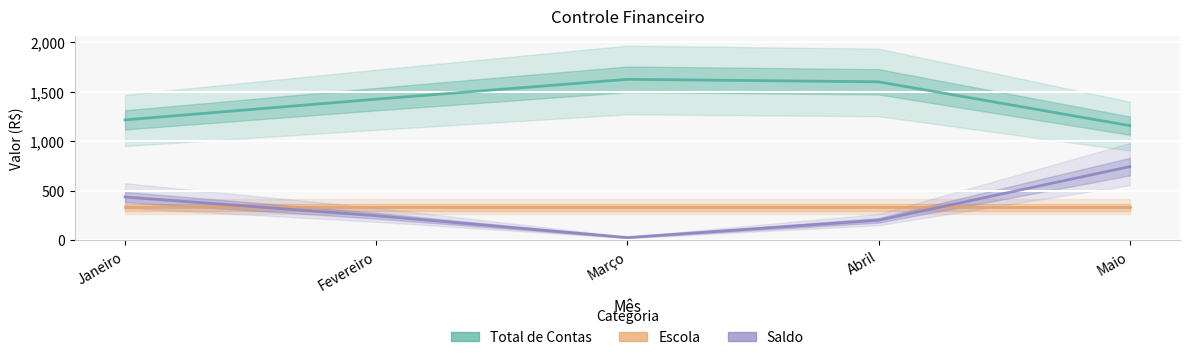

What is the difference between the Total de Contas values at Maio and Abril?

444.0